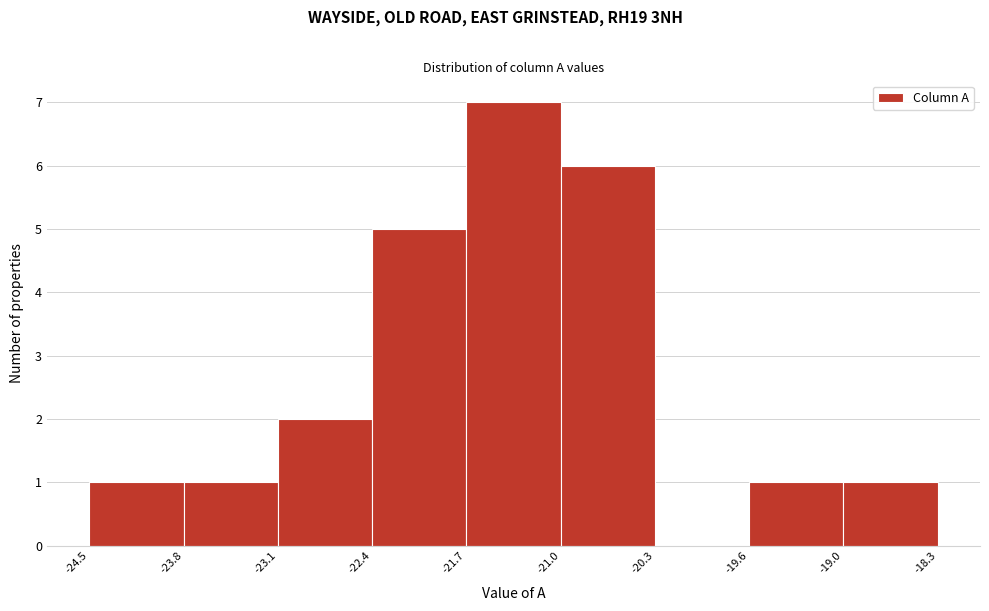

Which range on the x-axis has the tallest bar?

-21.7 to -21.0